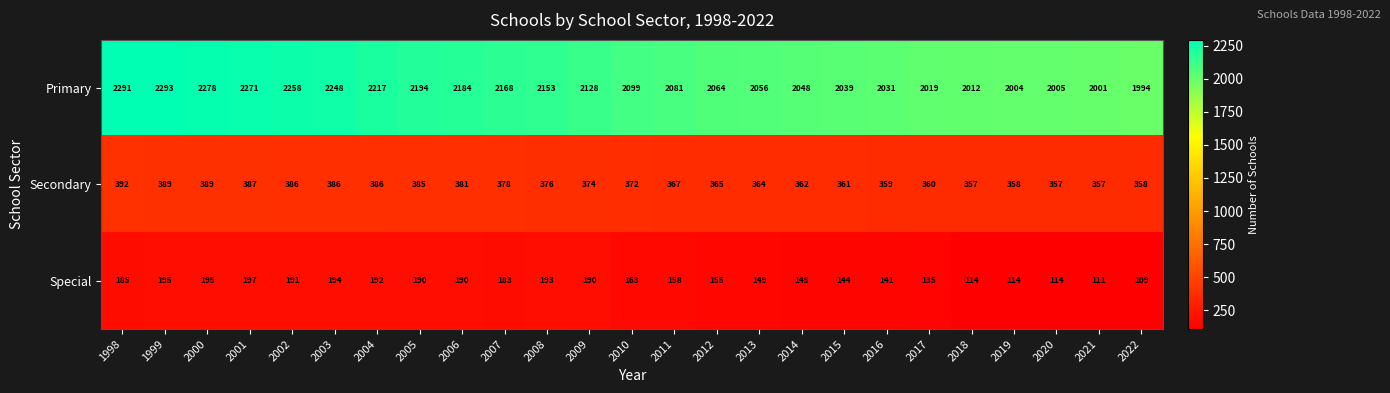

At which category does the chart reach its peak across all series?

1999